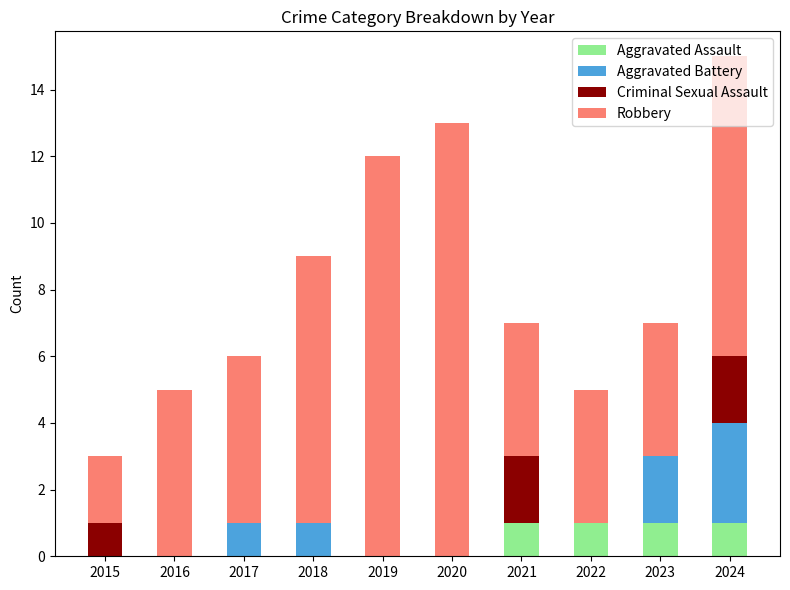

What is the total value across all series at 2023?

7